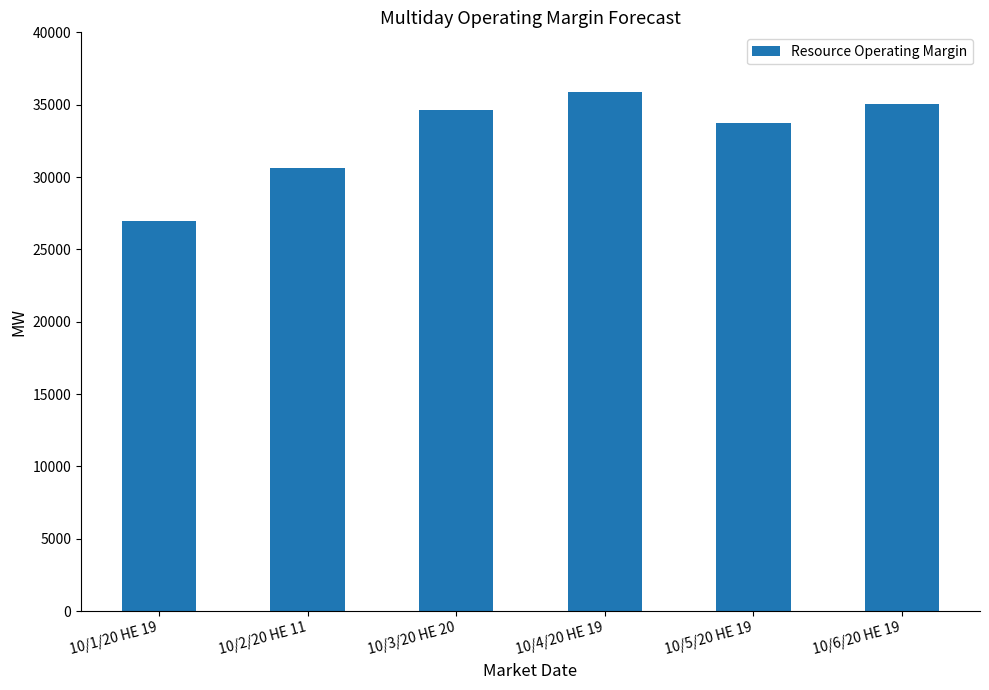

How many series are shown in this chart?

1